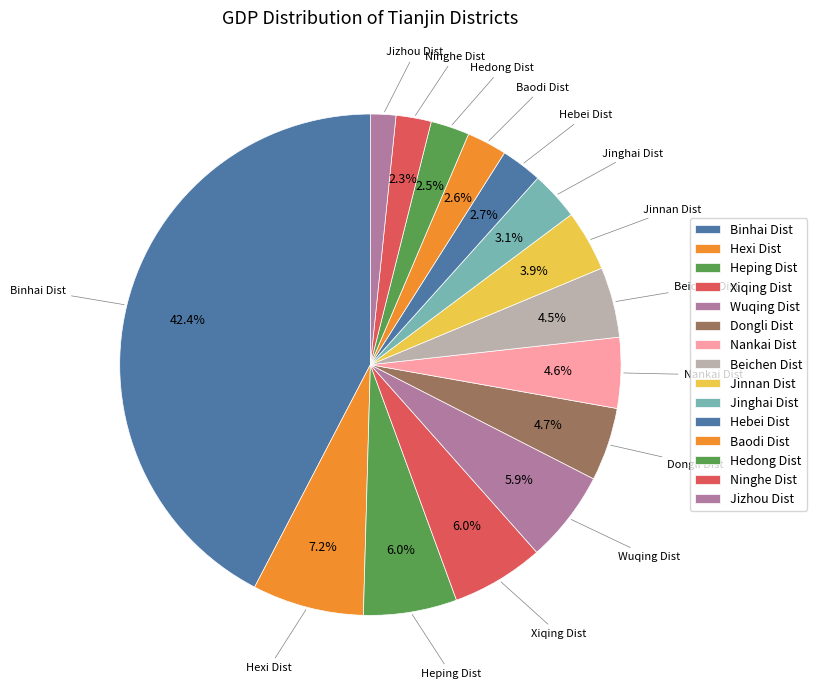

Rank the categories by value from highest to lowest.

Binhai Dist, Hexi Dist, Heping Dist, Xiqing Dist, Wuqing Dist, Dongli Dist, Nankai Dist, Beichen Dist, Jinnan Dist, Jinghai Dist, Hebei Dist, Baodi Dist, Hedong Dist, Ninghe Dist, Jizhou Dist